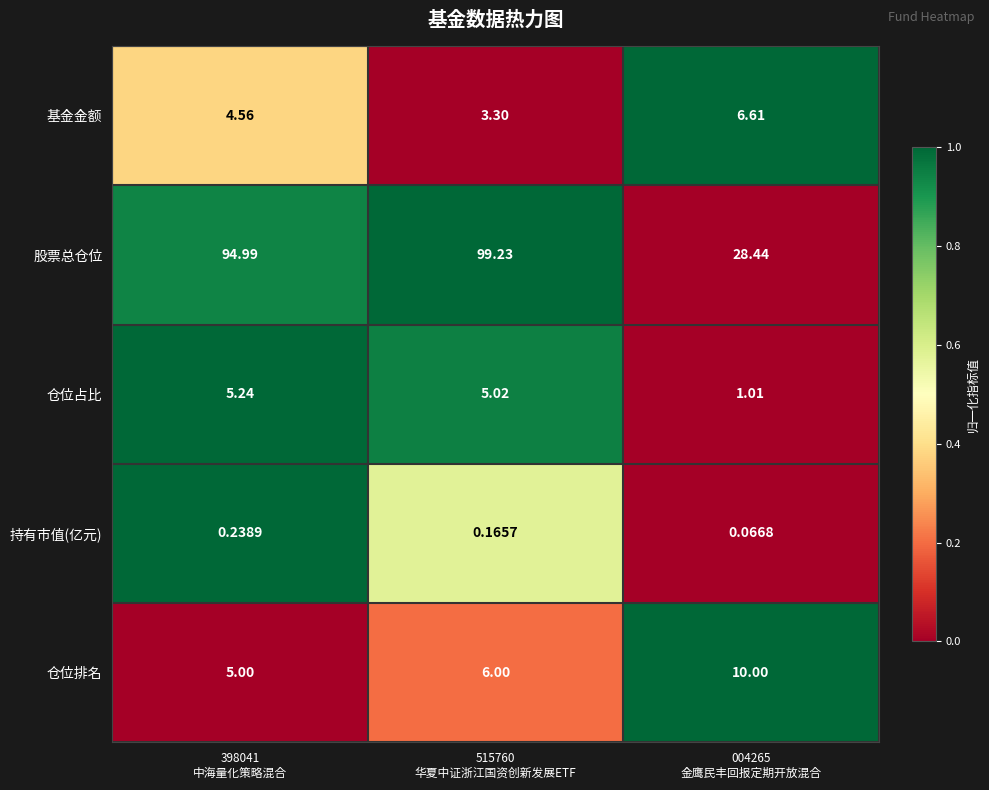

List the series in order of their peak value, highest first.

股票总仓位, 仓位排名, 基金金额, 仓位占比, 持有市值(亿元)